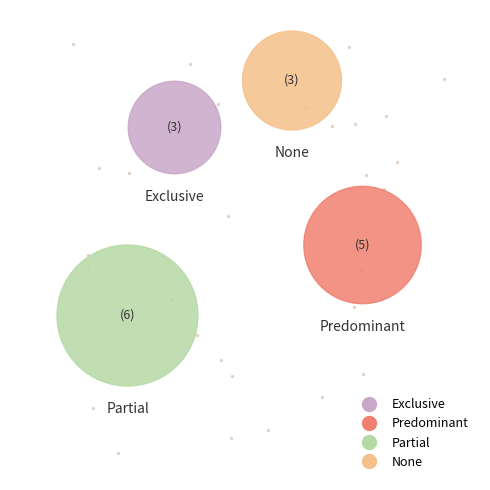

Rank the categories by value from lowest to highest.

Exclusive, None, Predominant, Partial